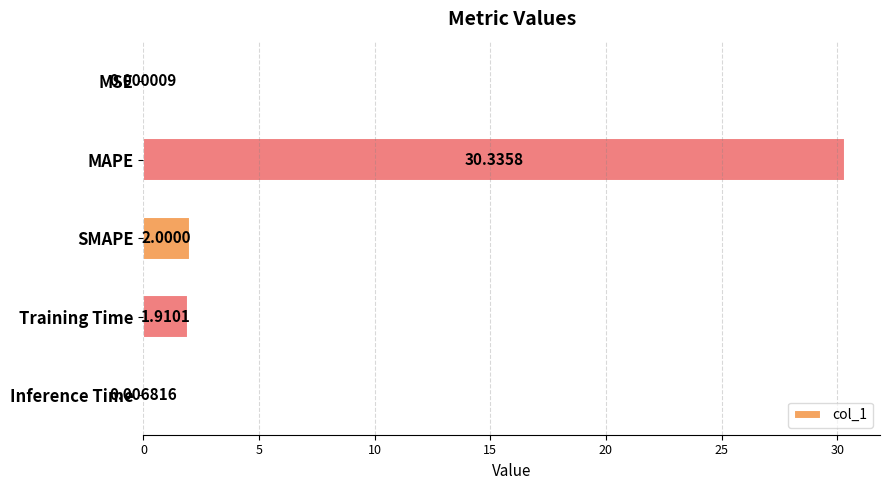

What is the sum of the values at Training Time and MAPE?

32.2